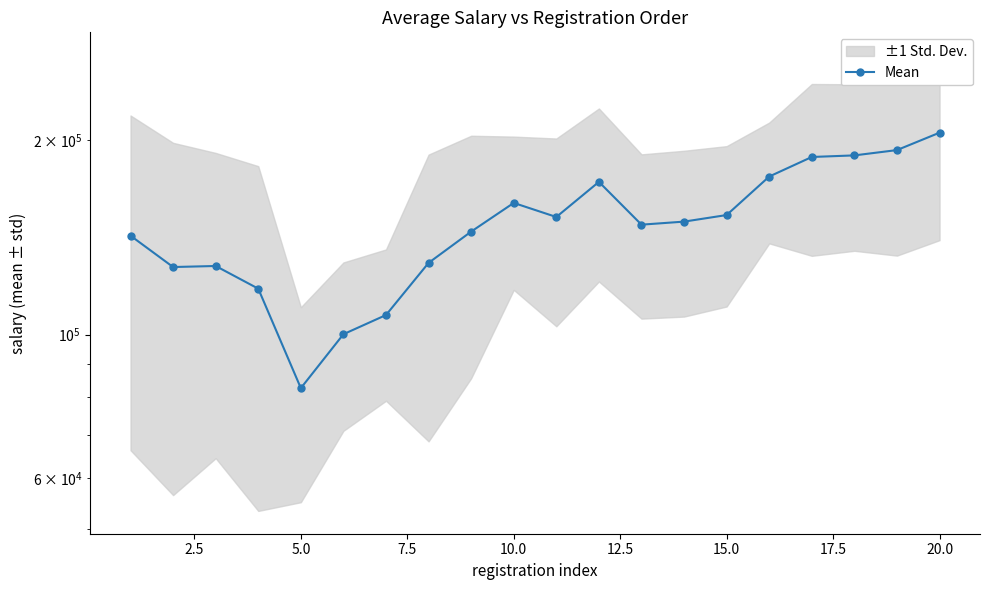

How many lines are shown in the chart?

1